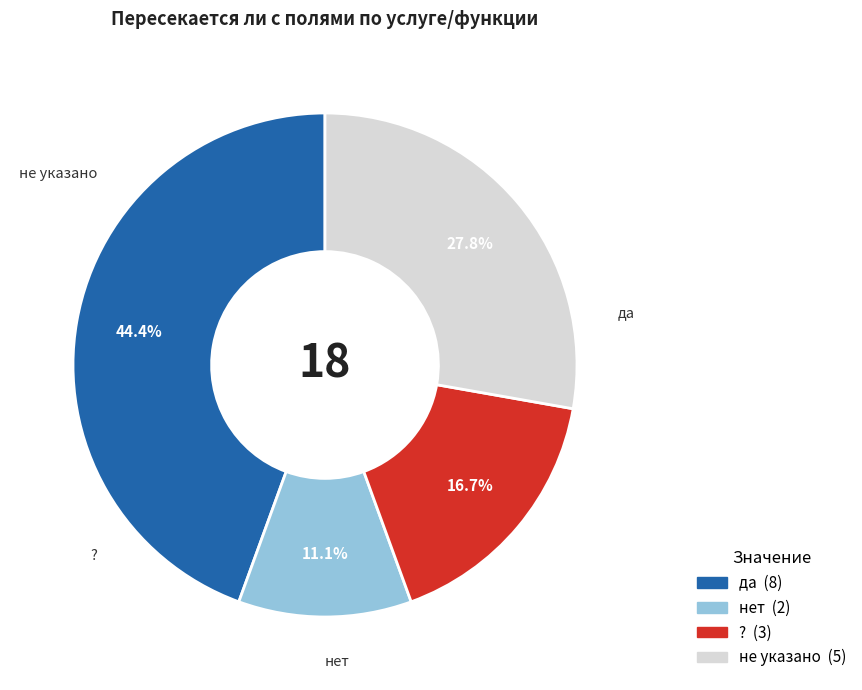

How many slices are in this pie chart?

4